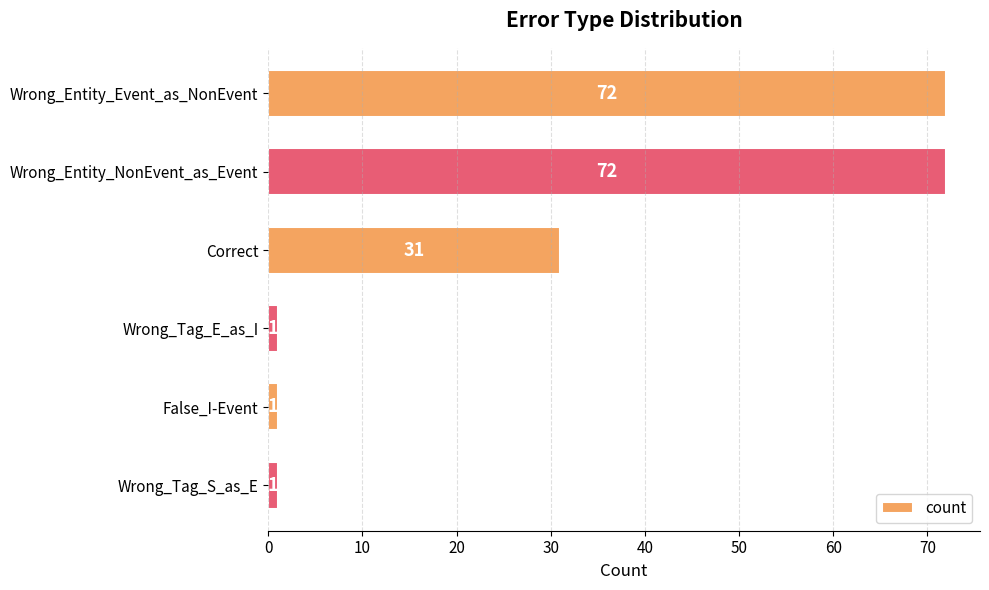

Does the chart contain stacked bars?

No